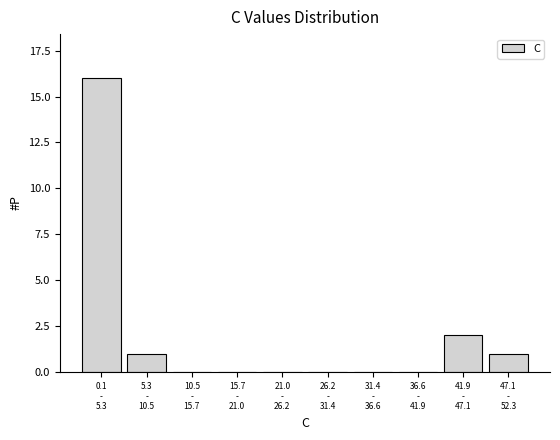

What is the maximum value shown in the chart?

16